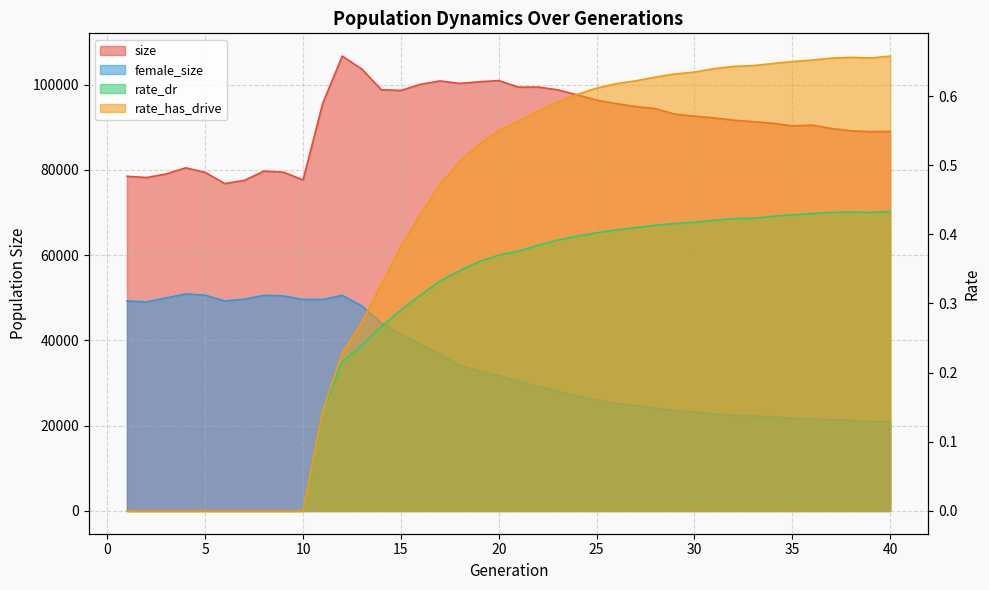

True or false: rate_dr and female_size intersect in this chart.

False